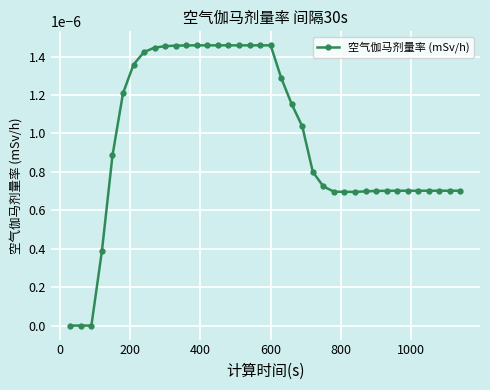

How many lines are shown in the chart?

1